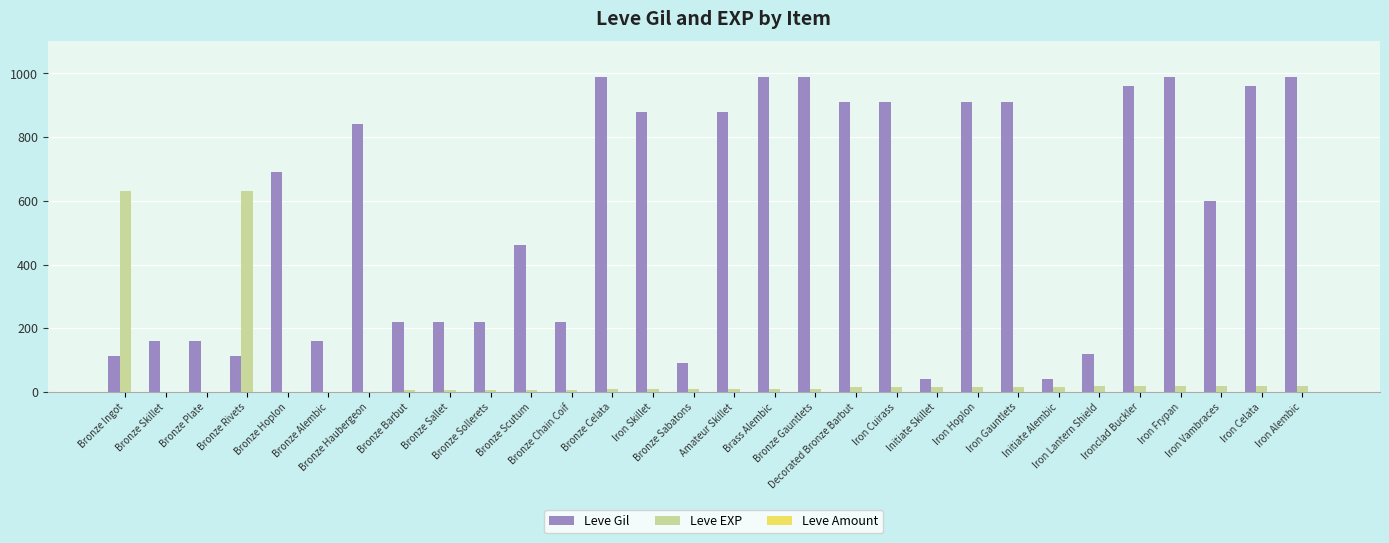

What is the maximum value for Leve Gil?

990